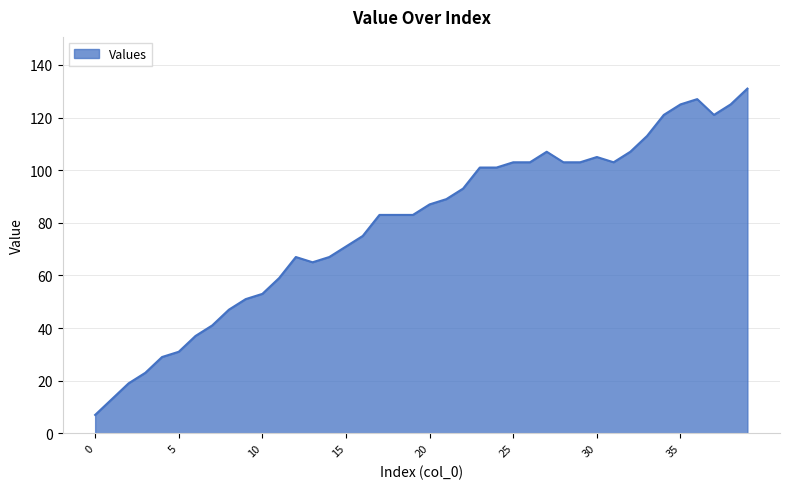

How many lines are shown in the chart?

1